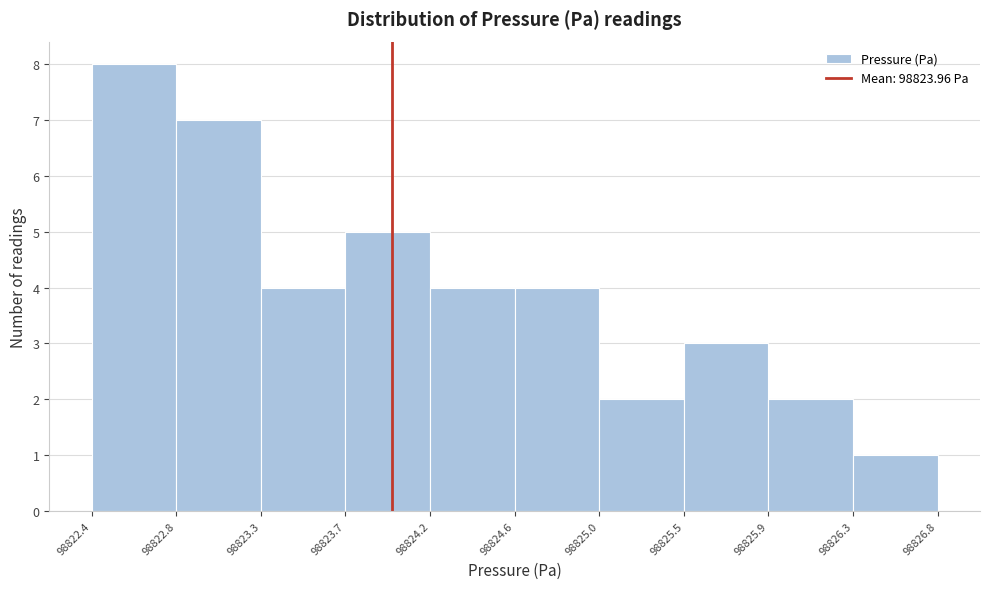

Reading left to right, transcribe this chart: for each bar, give the range it covers on the x-axis and its height. The values are not printed on the chart, so give them approximately, as read against the axis.

98822.4 to 98822.8: 8
98822.8 to 98823.3: 7
98823.3 to 98823.7: 4
98823.7 to 98824.2: 5
98824.2 to 98824.6: 4
98824.6 to 98825.0: 4
98825.0 to 98825.5: 2
98825.5 to 98825.9: 3
98825.9 to 98826.3: 2
98826.3 to 98826.8: 1